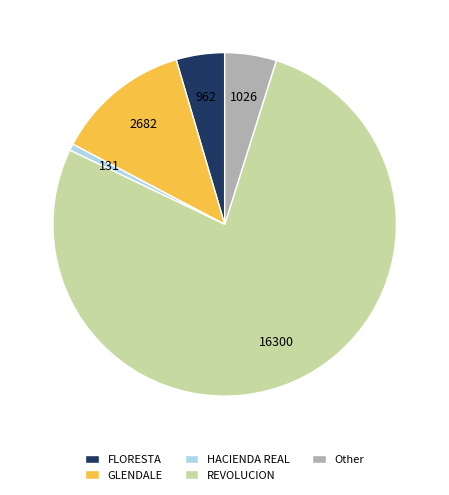

Which has a higher value, FLORESTA or REVOLUCION?

REVOLUCION